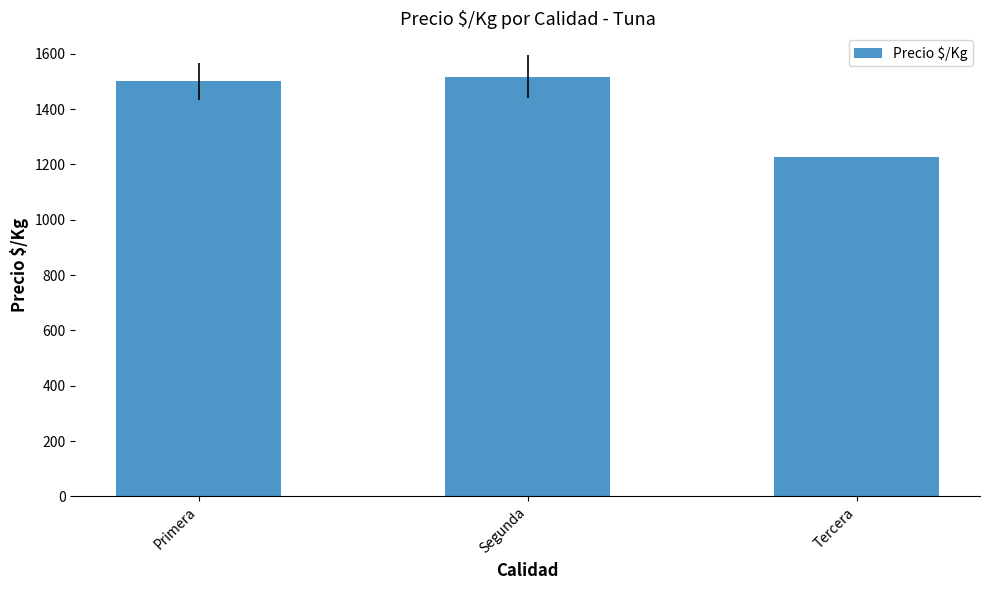

What is the value of the 3rd bar from the left?

1225